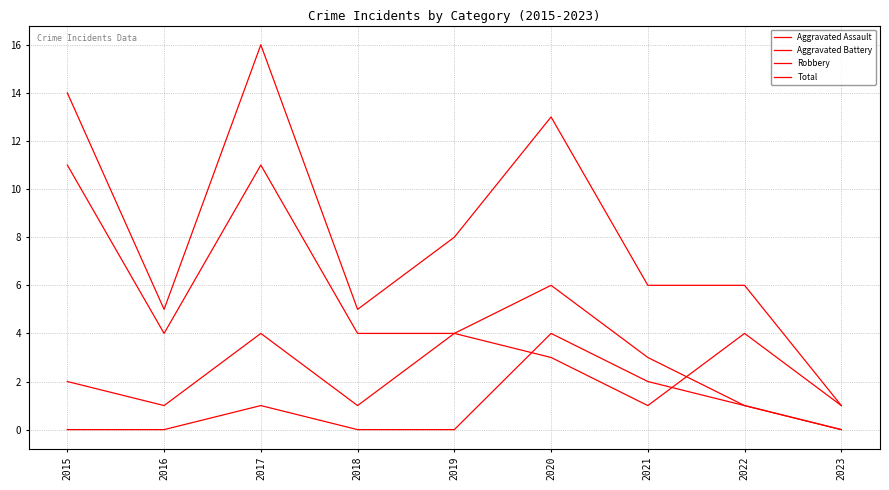

At how many categories does at least one series exceed 12?

3